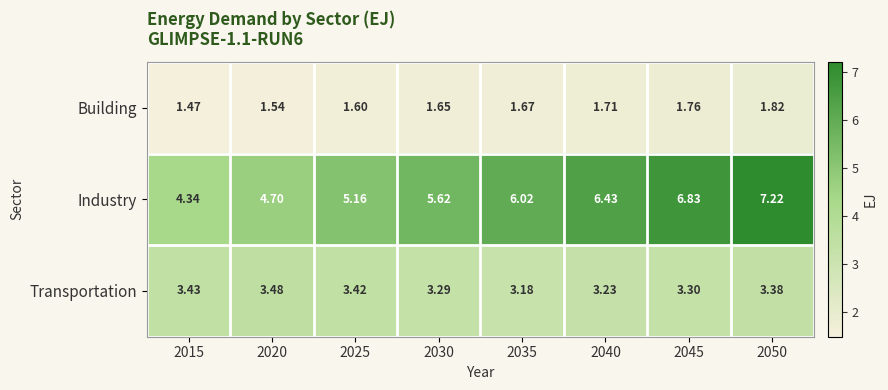

List the series in order of their overall mean, lowest first.

Building, Transportation, Industry